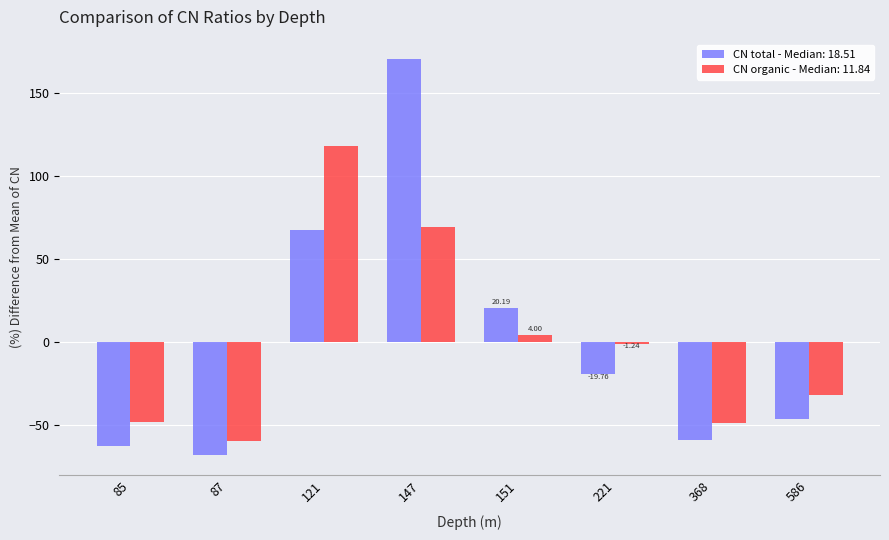

Which series has the largest range (max minus min)?

CN total - Median: 18.51